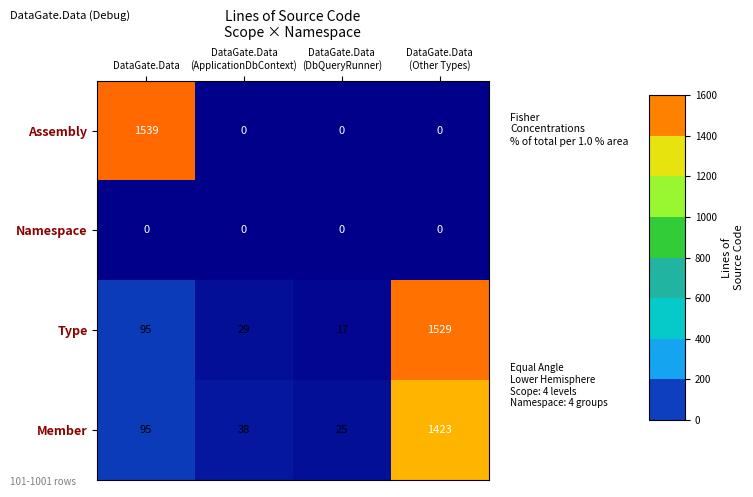

Rank the series by their maximum value, from highest to lowest.

Assembly, Type, Member, Namespace